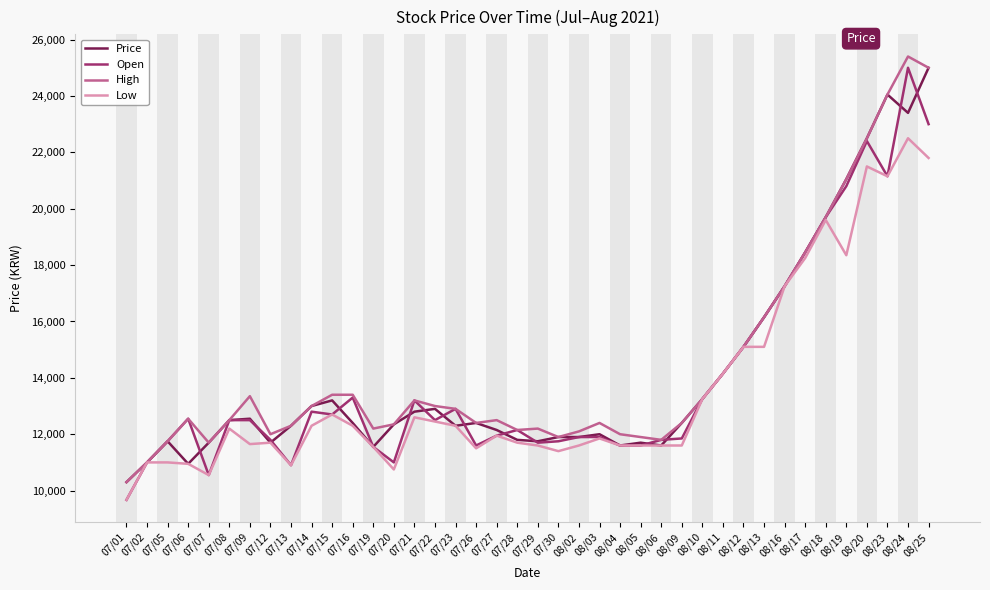

The value of Price at 07/12 is 11700. True or false?

True